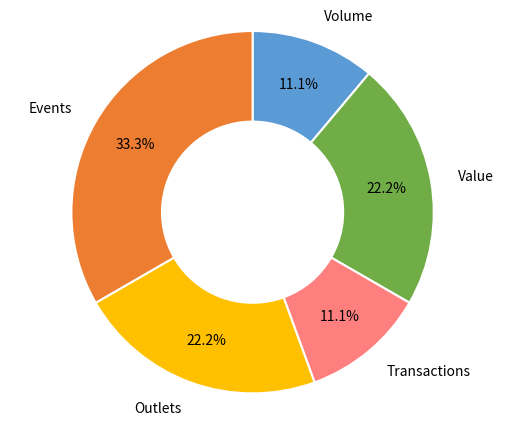

How much of the chart is everything except Volume?

88.9%